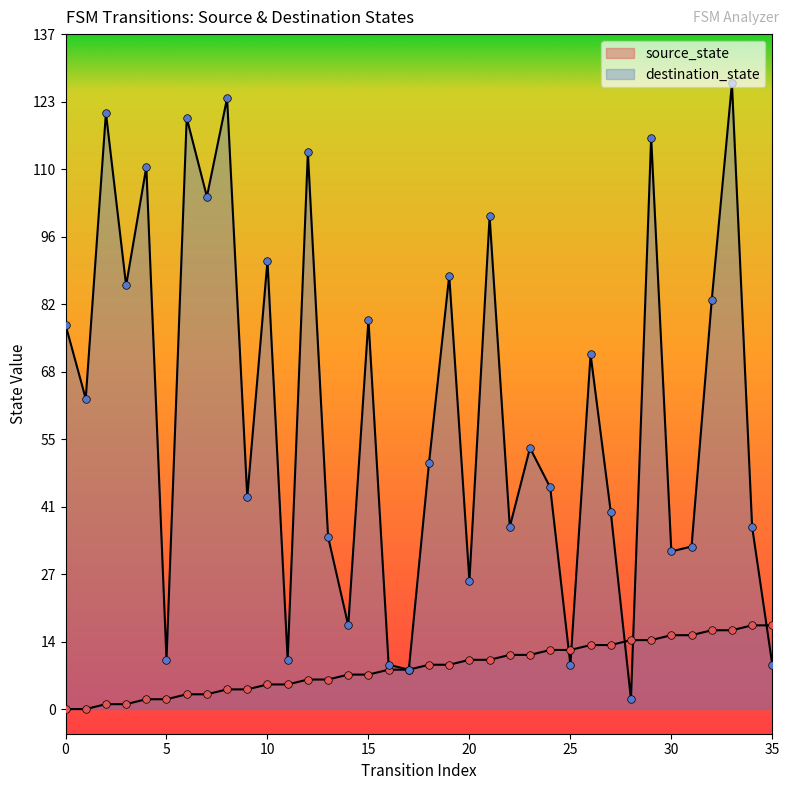

Is the value of source_state at 1 greater than the value of destination_state at 33?

No